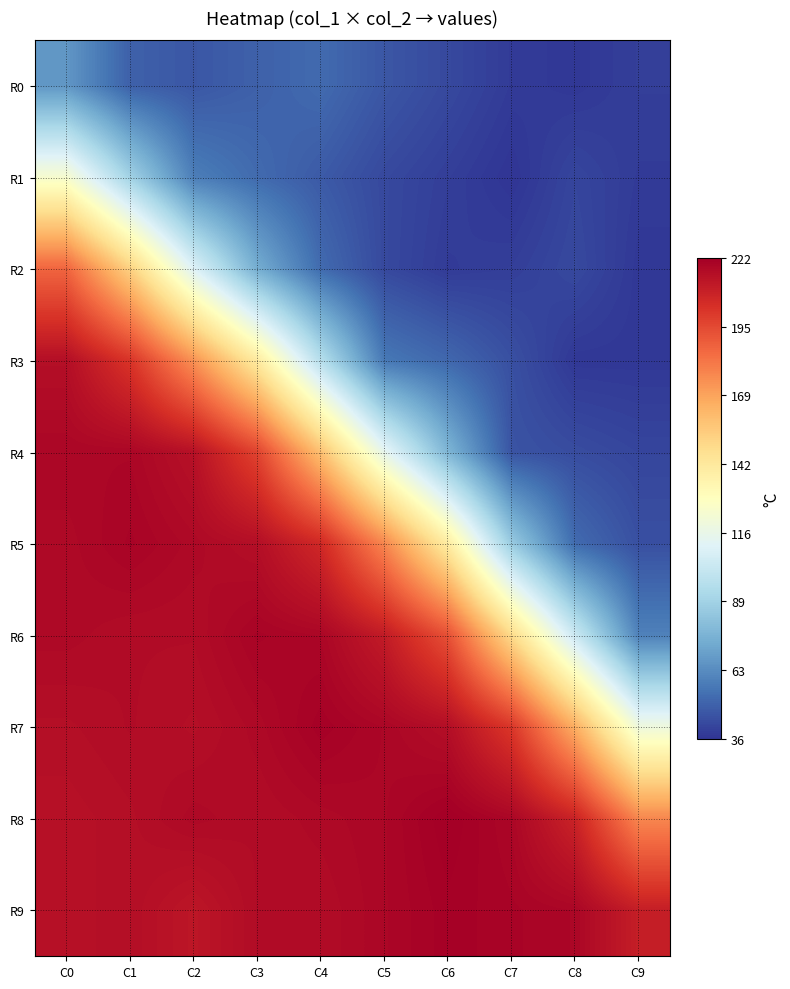

Reading left to right, list all the values displayed in this chart.

R0: C0=66	C1=49	C2=46	C3=49	C4=52	C5=46	C6=42	C7=38	C8=37	C9=39
R1: C0=124	C1=89	C2=58	C3=52	C4=47	C5=42	C6=39	C7=36	C8=41	C9=38
R2: C0=187	C1=153	C2=110	C3=74	C4=52	C5=42	C6=38	C7=39	C8=42	C9=37
R3: C0=216	C1=202	C2=174	C3=141	C4=96	C5=56	C6=51	C7=44	C8=37	C9=37
R4: C0=219	C1=219	C2=215	C3=197	C4=159	C5=114	C6=77	C7=45	C8=43	C9=41
R5: C0=218	C1=220	C2=218	C3=216	C4=206	C5=177	C6=140	C7=86	C8=52	C9=44
R6: C0=218	C1=217	C2=217	C3=220	C4=219	C5=211	C6=193	C7=149	C8=103	C9=59
R7: C0=216	C1=217	C2=216	C3=218	C4=221	C5=219	C6=216	C7=201	C8=165	C9=119
R8: C0=215	C1=216	C2=218	C3=217	C4=218	C5=219	C6=222	C7=219	C8=208	C9=177
R9: C0=215	C1=216	C2=213	C3=217	C4=217	C5=219	C6=221	C7=220	C8=219	C9=210